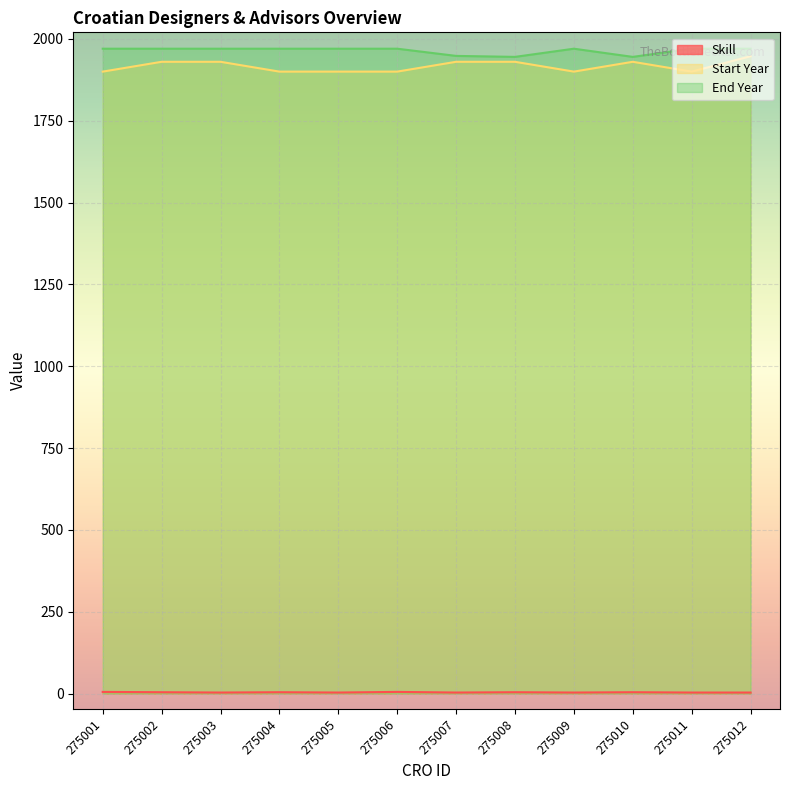

At how many categories does at least one series exceed 339?

12